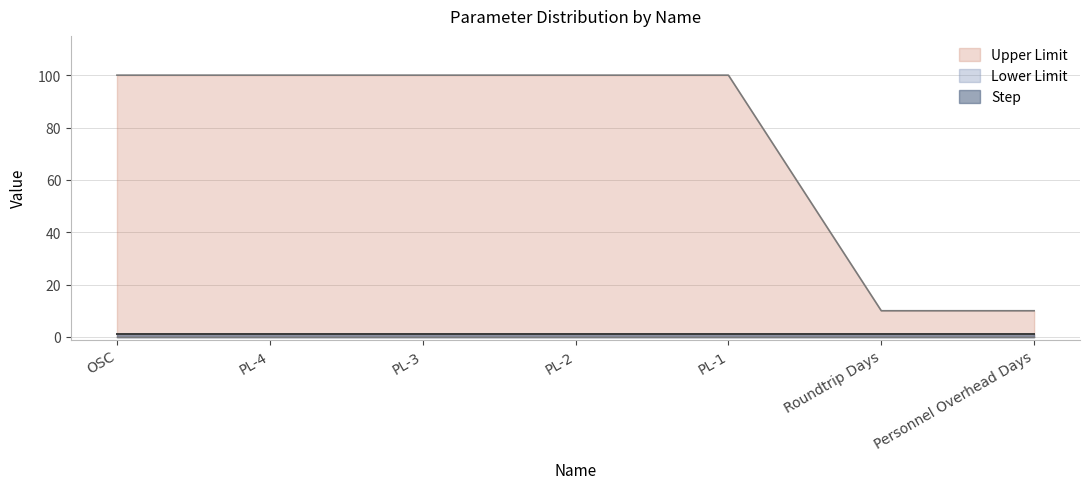

True or false: Upper Limit has a value of 10 at Personnel Overhead Days.

True